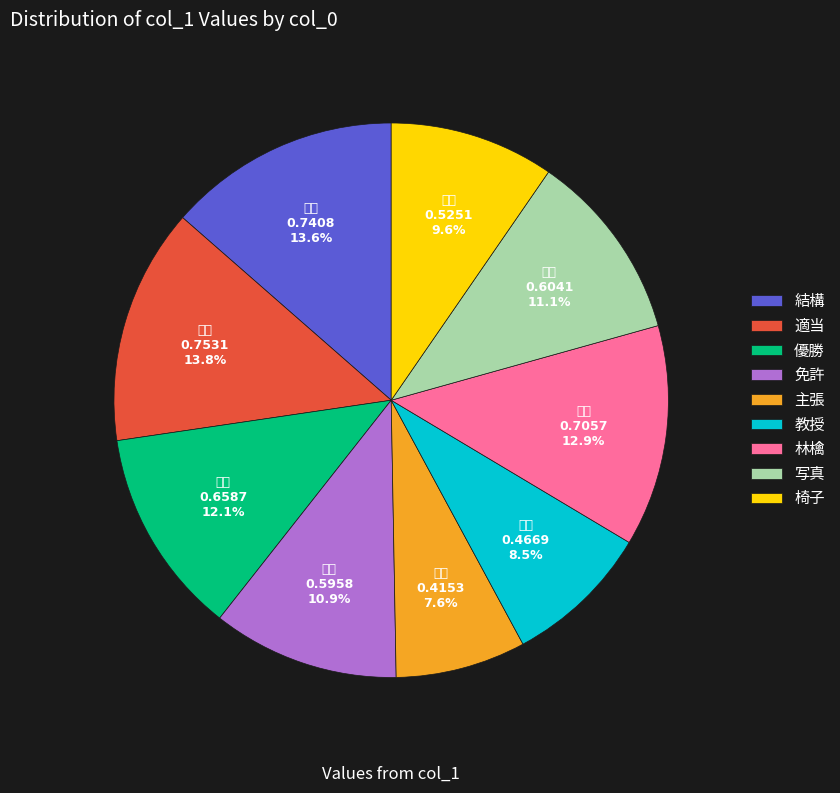

Does any single category account for the majority?

No